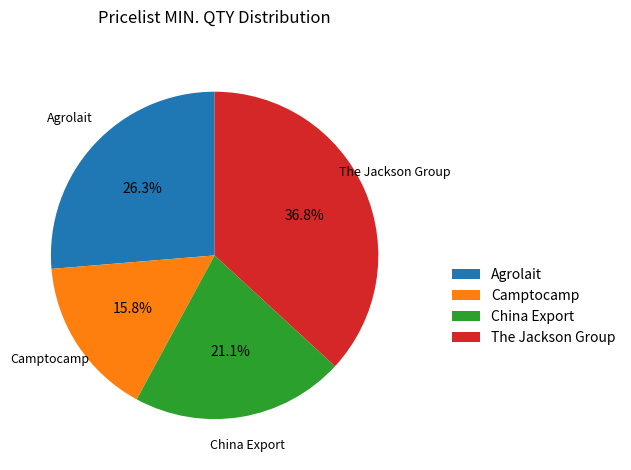

To the nearest percent, what percentage of the pie is The Jackson Group?

37%